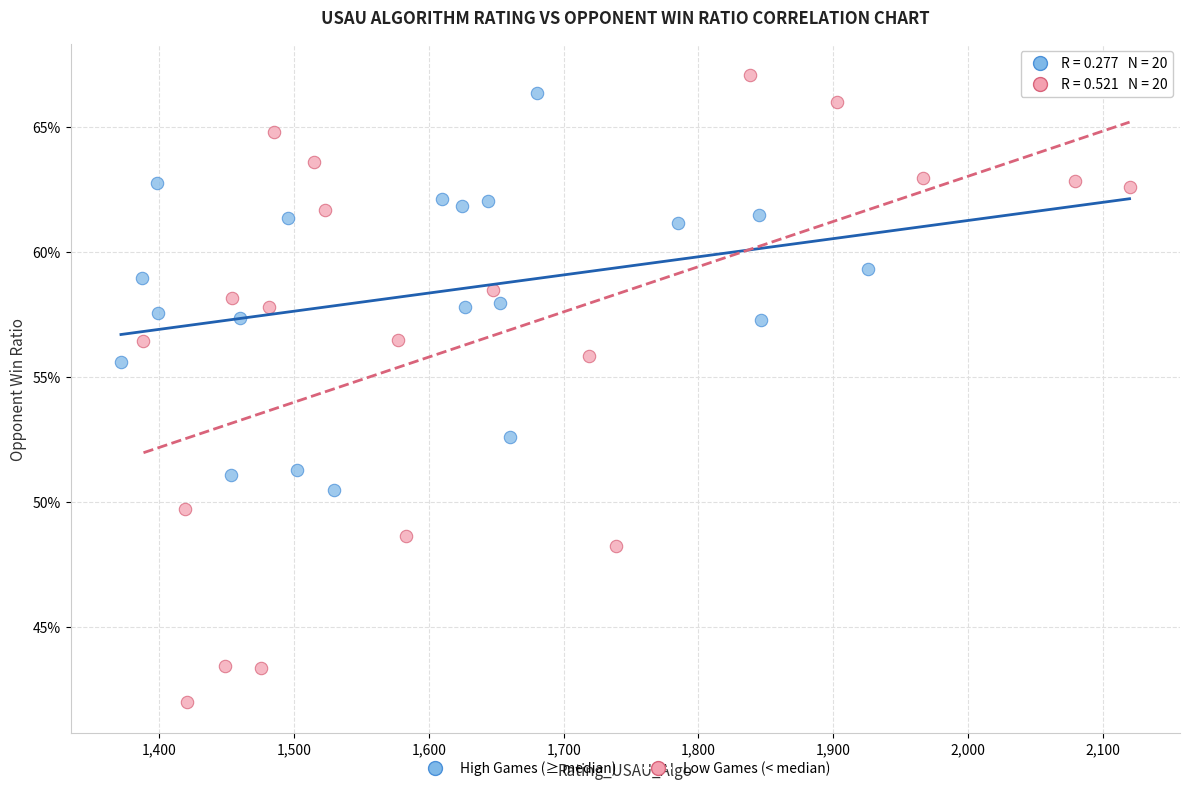

Which series has the widest spread of Y values?

Low Games (< median)